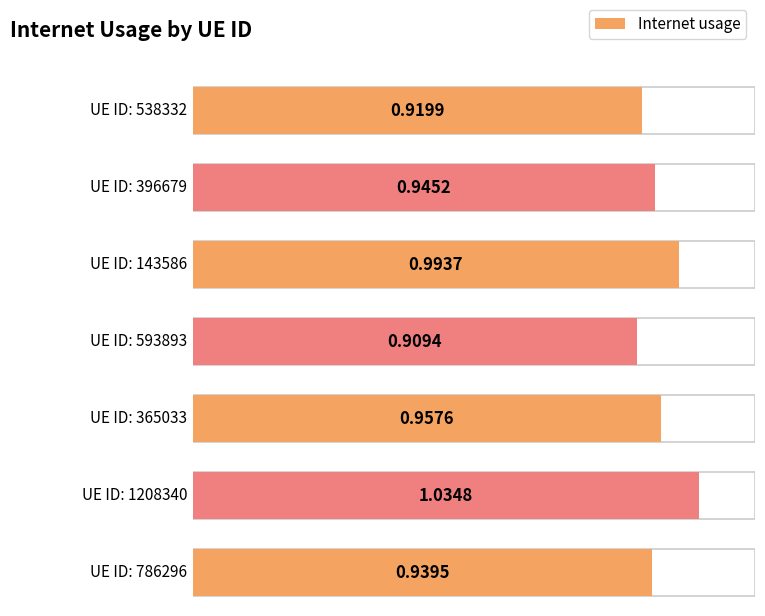

What is the sum of all values?

6.7